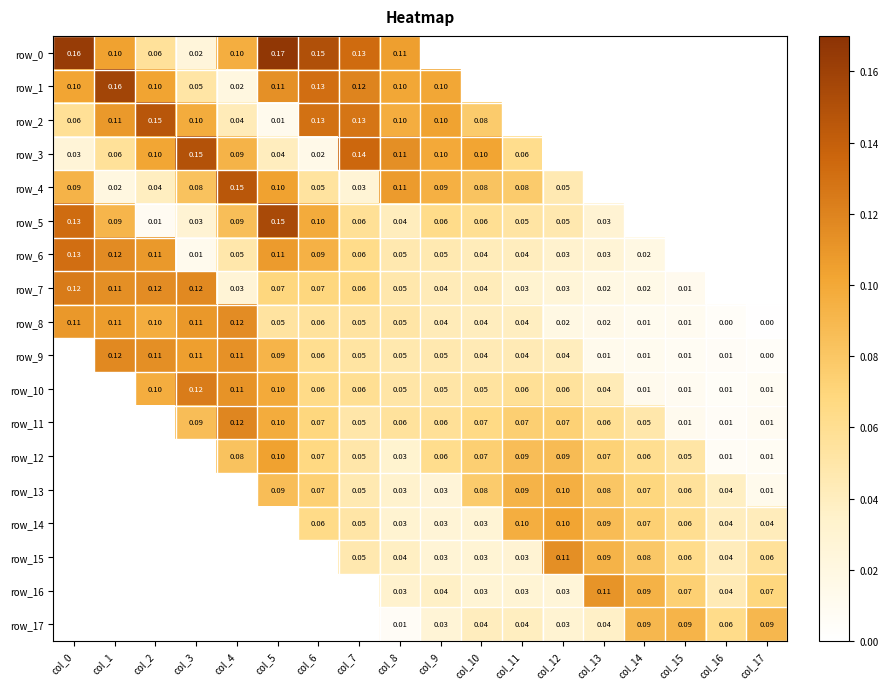

What is the highest value of the row_10 series?

0.1